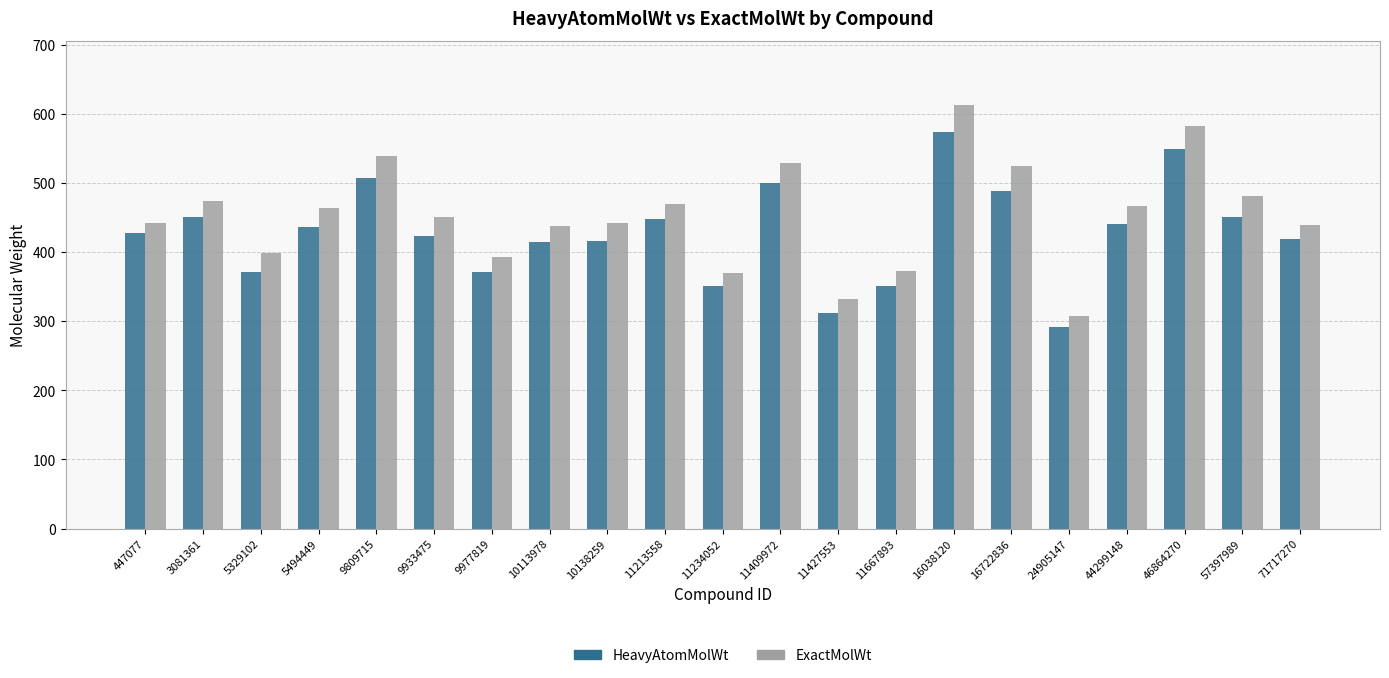

What is the total value across all series at 24905147?

600.4